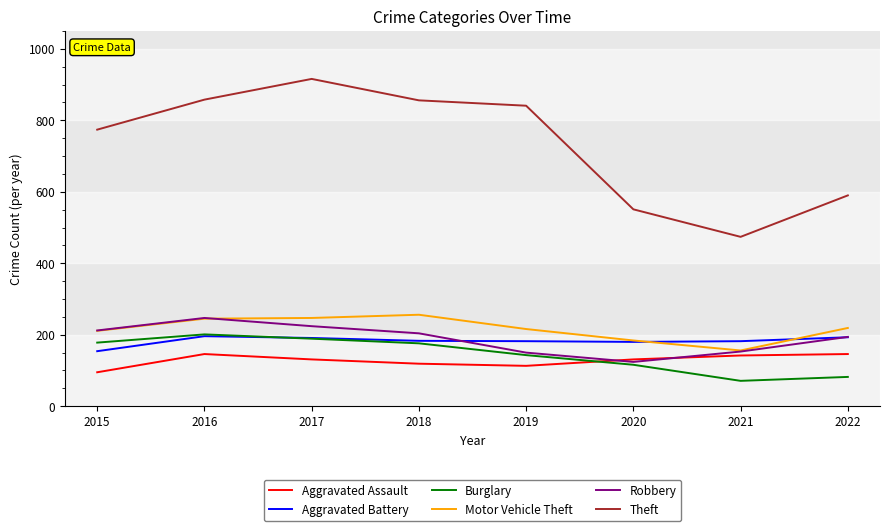

True or false: Robbery has a value of 204 at 2018.

True